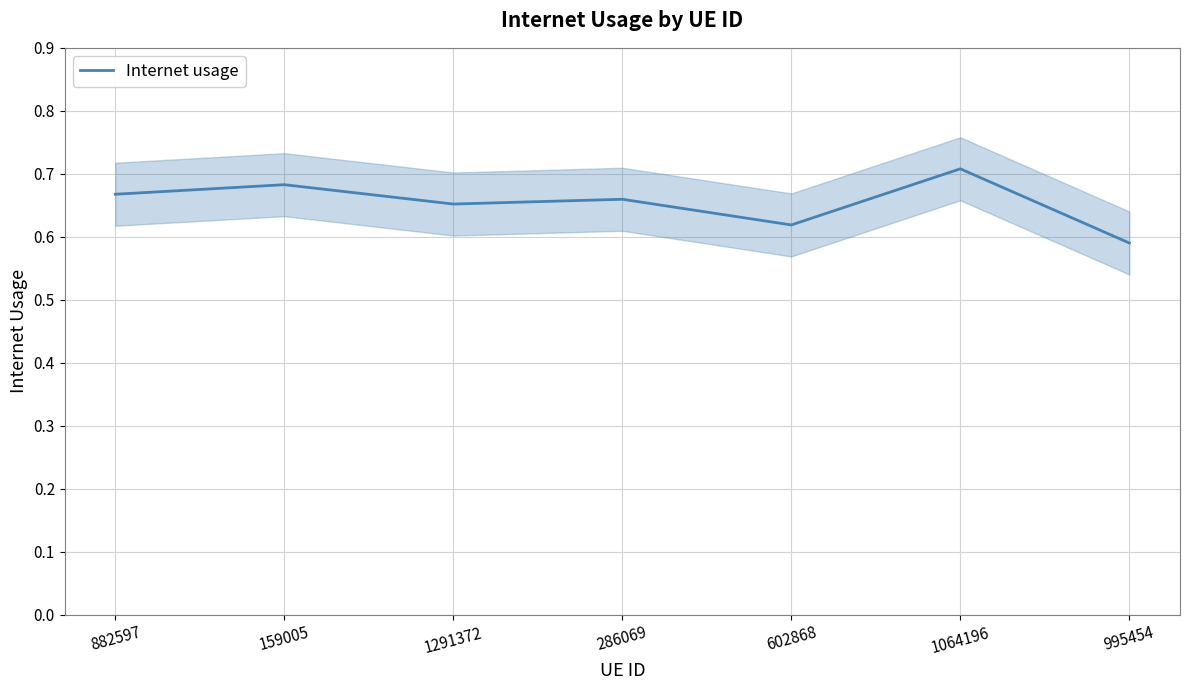

List the labels in order of value, smallest first.

995454, 602868, 1291372, 286069, 882597, 159005, 1064196